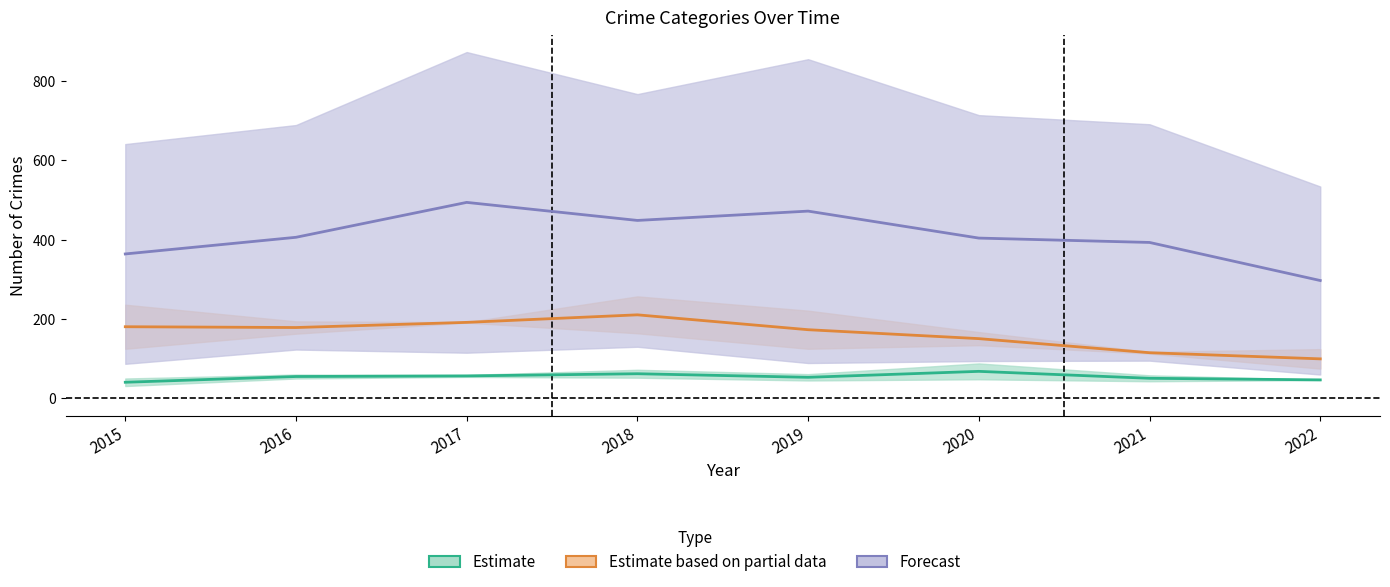

Which has a higher value, 2016 or 2017?

2017